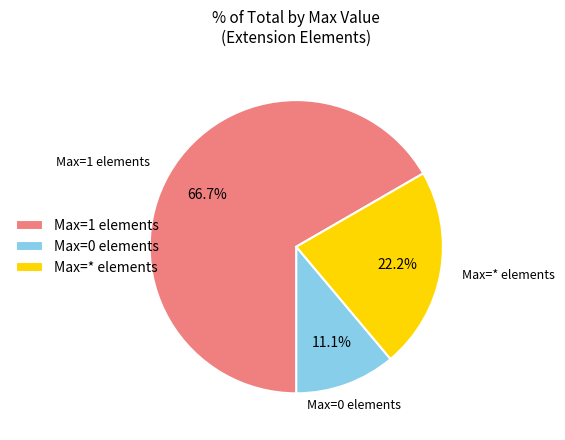

Which slice is the smallest?

Max=0 elements